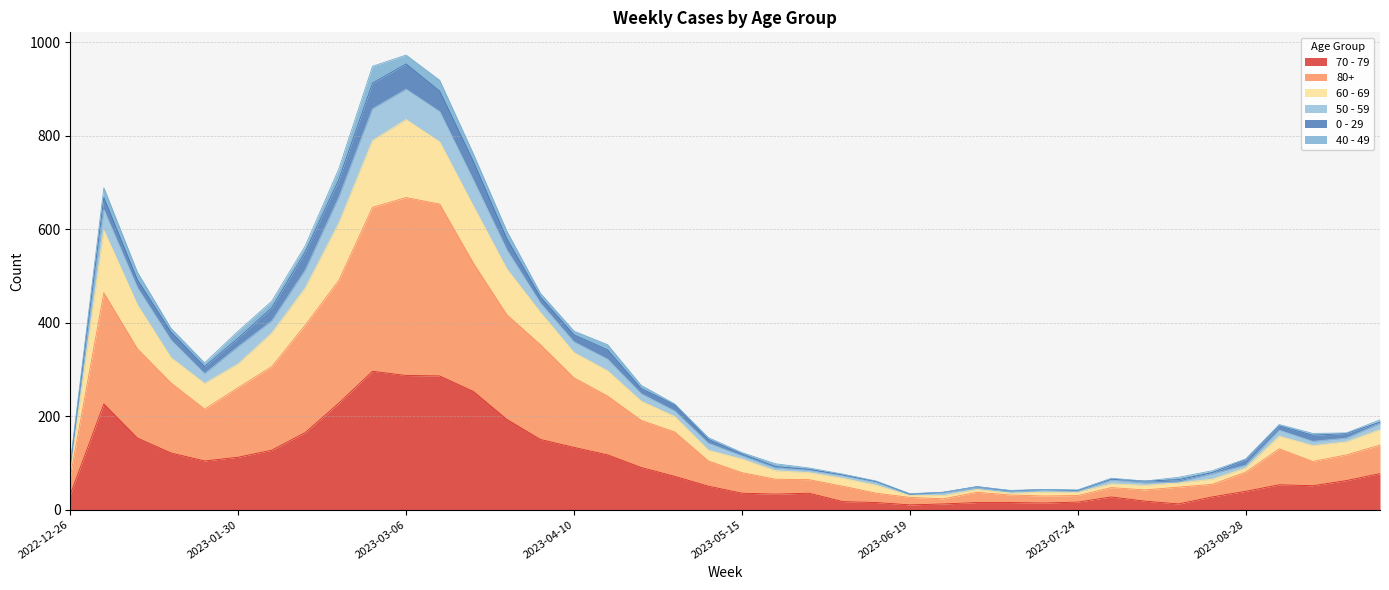

The value of 70 - 79 at 2023-04-10 is 133. True or false?

True